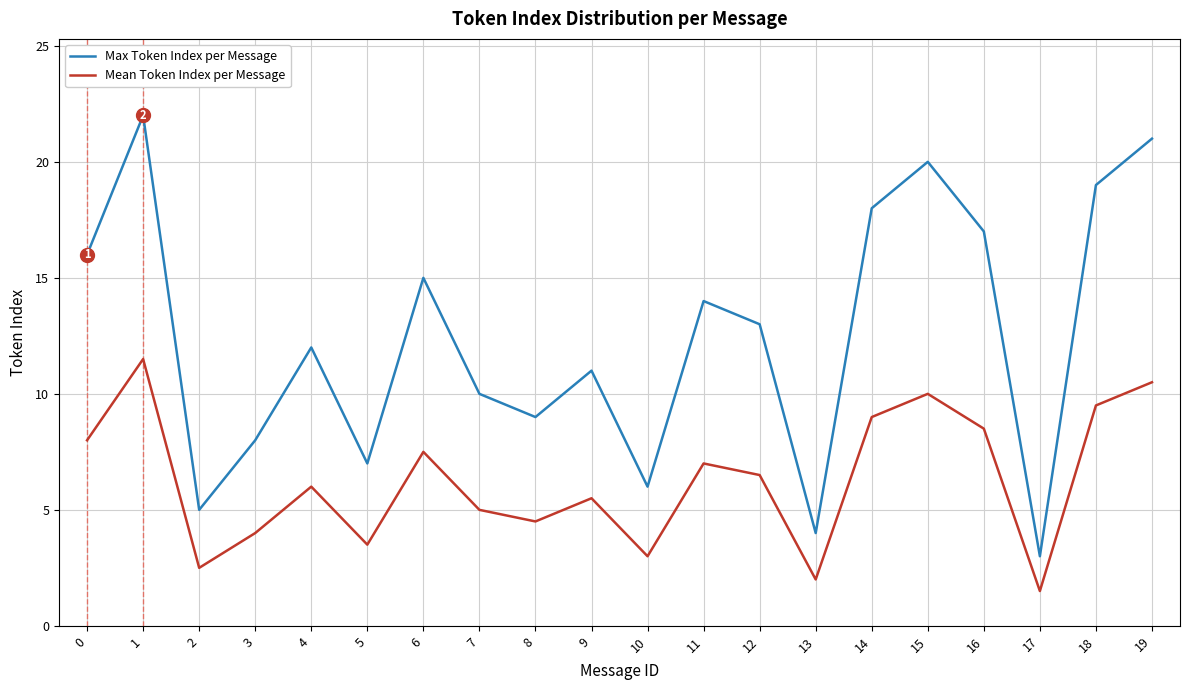

What is the sum of the Max Token Index per Message values at 9 and 12?

24.0